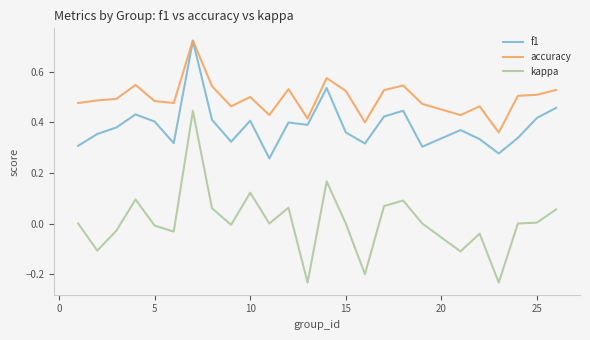

Which series has the largest range (max minus min)?

kappa